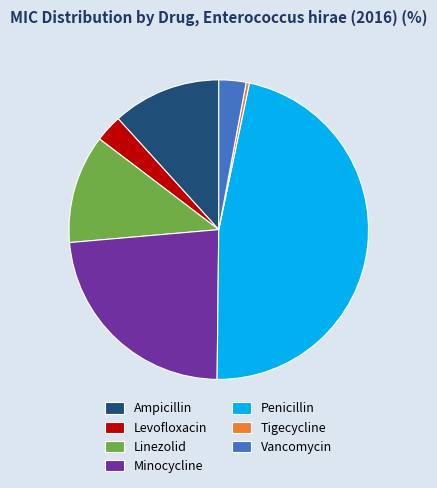

Do Ampicillin and Levofloxacin together represent more than half of the pie?

No